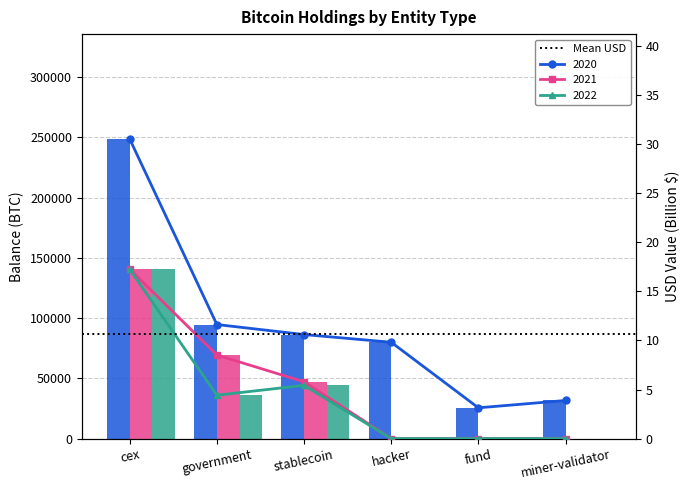

At cex, list the series in order from smallest to largest.

usd_2022, balance_2021, usd_2020, balance_2022, usd_2021, balance_2020